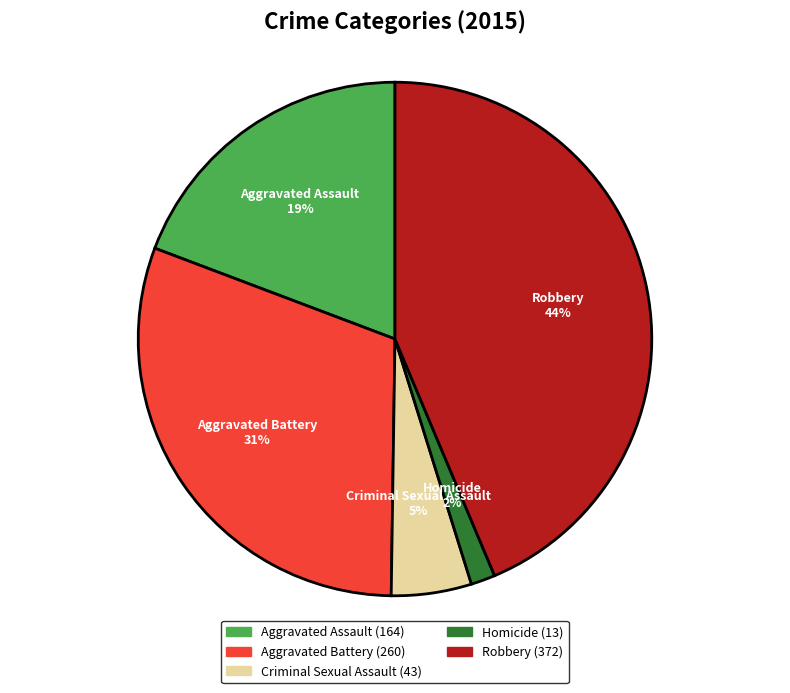

Is it true that Robbery is 34% of the pie?

False